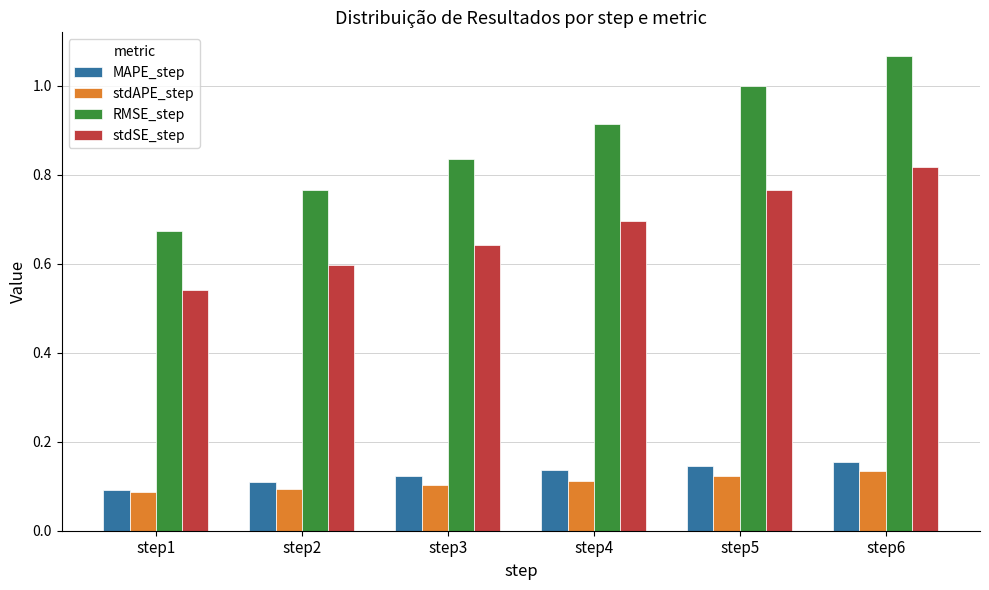

How many bars are there in each group?

4